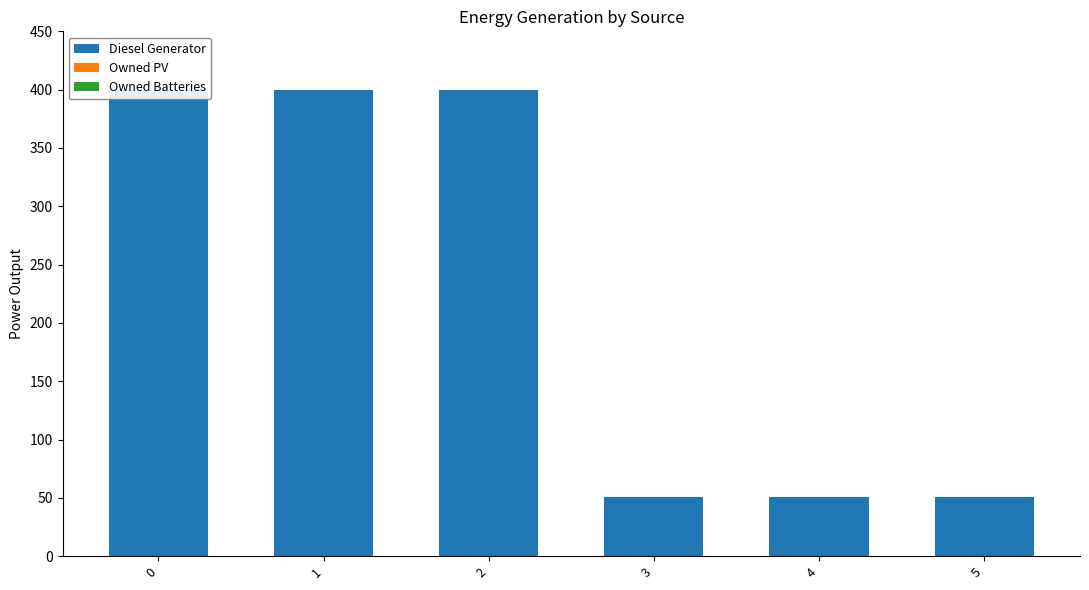

Between 0 and 4, which series saw the biggest shift?

Diesel Generator